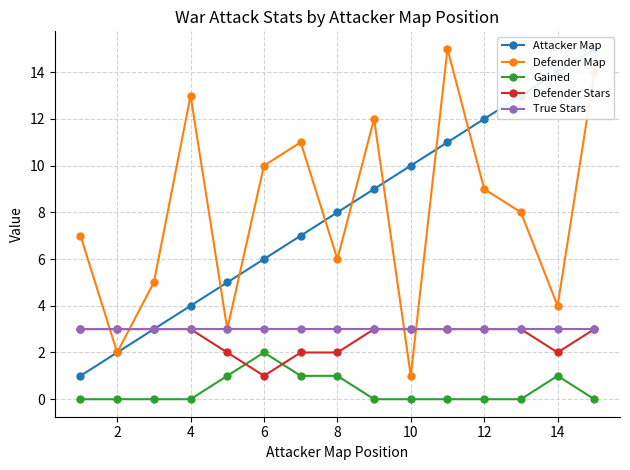

Reading left to right, list all the values displayed in this chart.

Attacker Map: 1	2	3	4	5	6	7	8	9	10	11	12	13	14	15
Defender Map: 7	2	5	13	3	10	11	6	12	1	15	9	8	4	14
Gained: 0	0	0	0	1	2	1	1	0	0	0	0	0	1	0
Defender Stars: 3	3	3	3	2	1	2	2	3	3	3	3	3	2	3
True Stars: 3	3	3	3	3	3	3	3	3	3	3	3	3	3	3